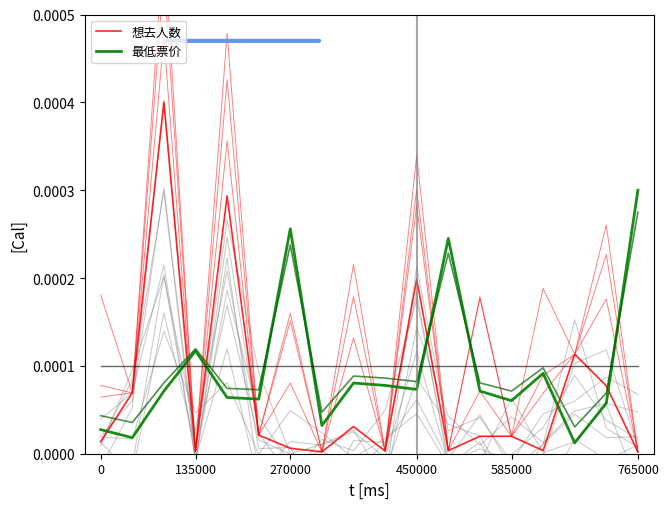

How many intersections are there between 想去人数 and 最低票价?

8